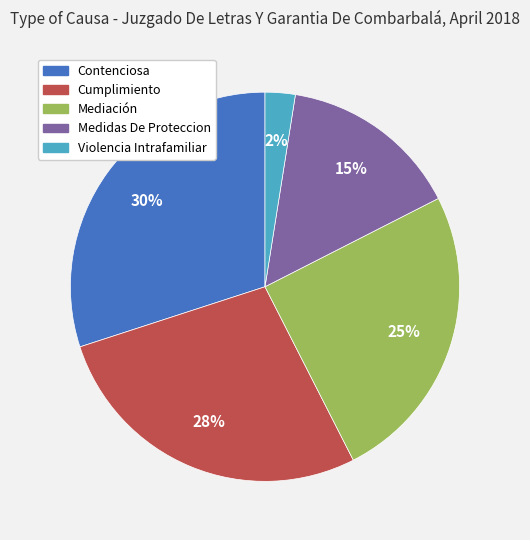

What percentage is the Mediación slice, to the nearest percent?

25%